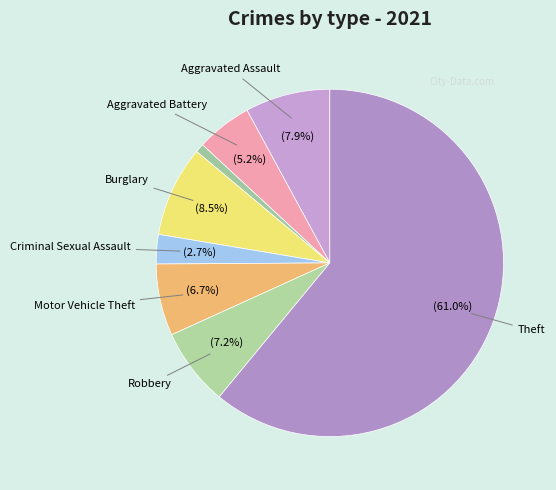

Rank the categories by value from lowest to highest.

Arson, Criminal Sexual Assault, Aggravated Battery, Motor Vehicle Theft, Robbery, Aggravated Assault, Burglary, Theft